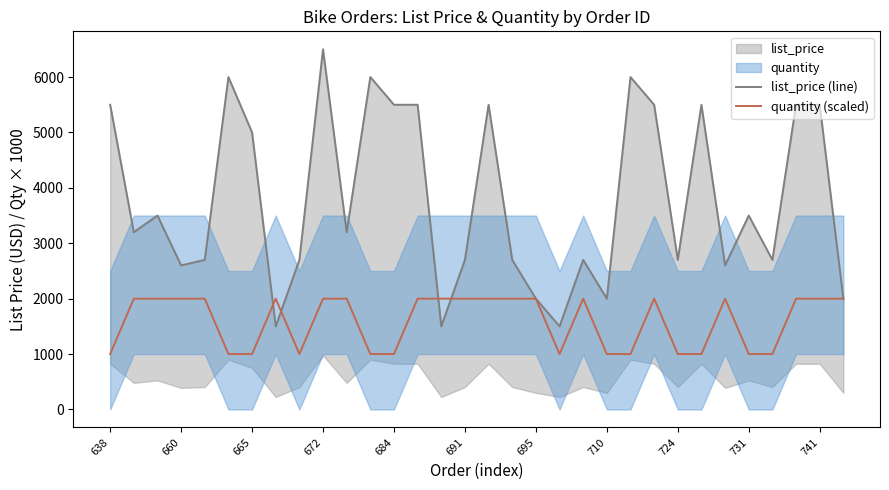

How many series are shown in this chart?

2